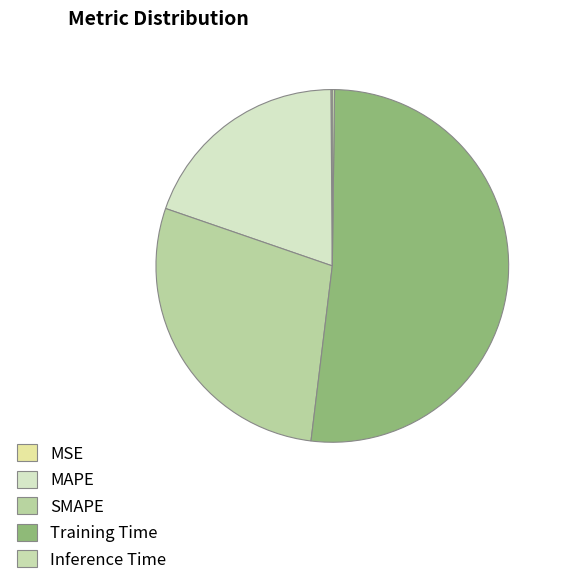

Is there any slice that represents more than half of the pie?

Yes